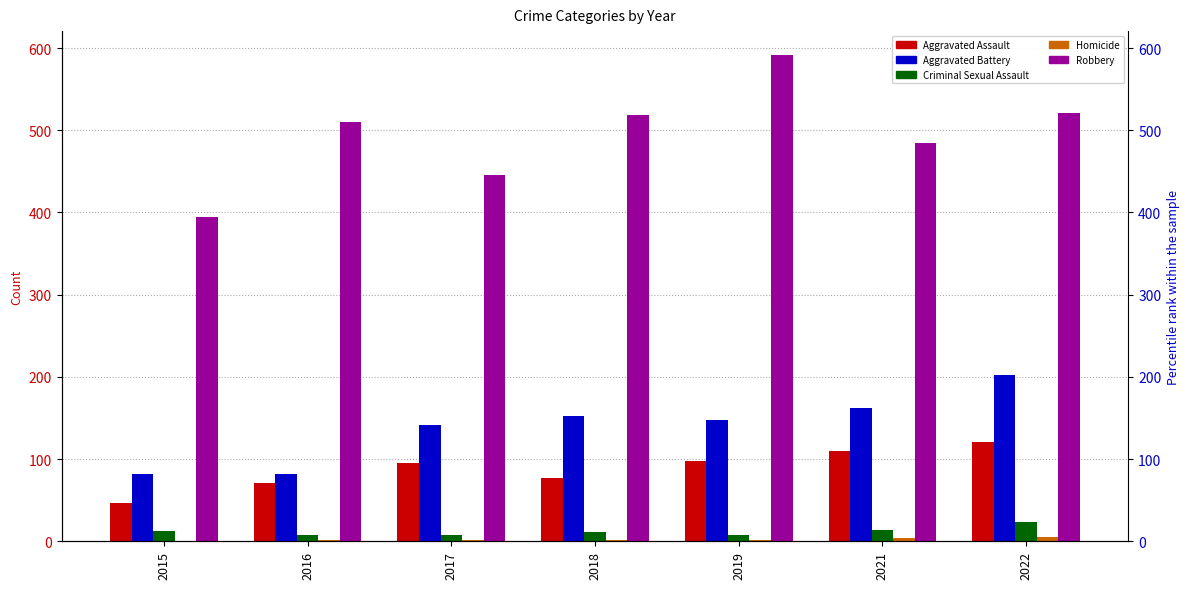

What is the total value across all series at 2021?

774